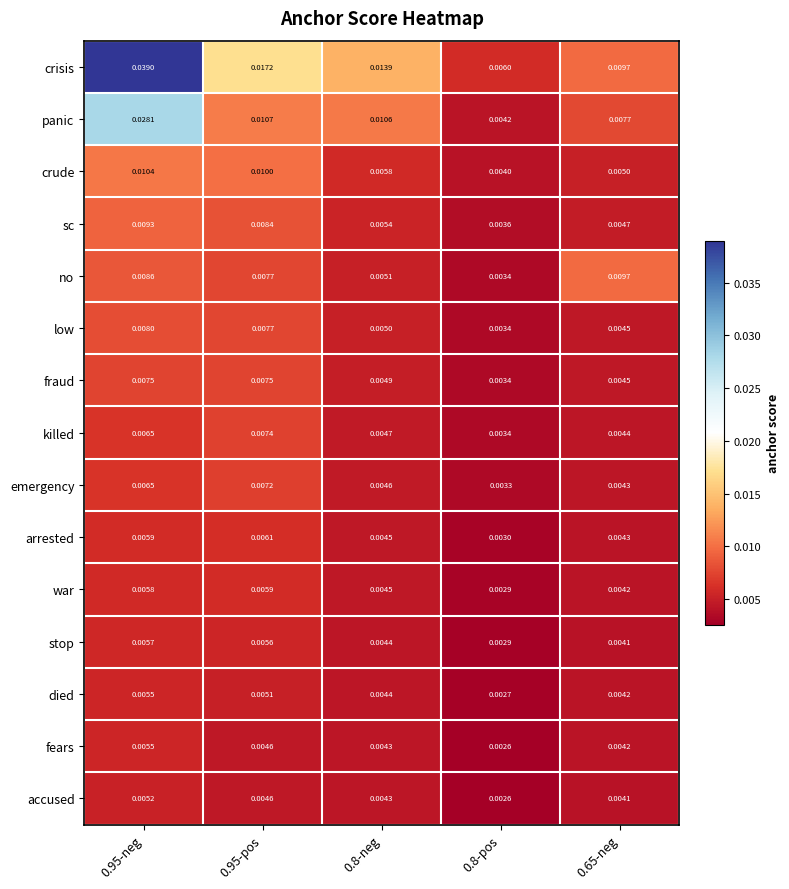

What is the total value across all series at 0.8-neg?

0.1